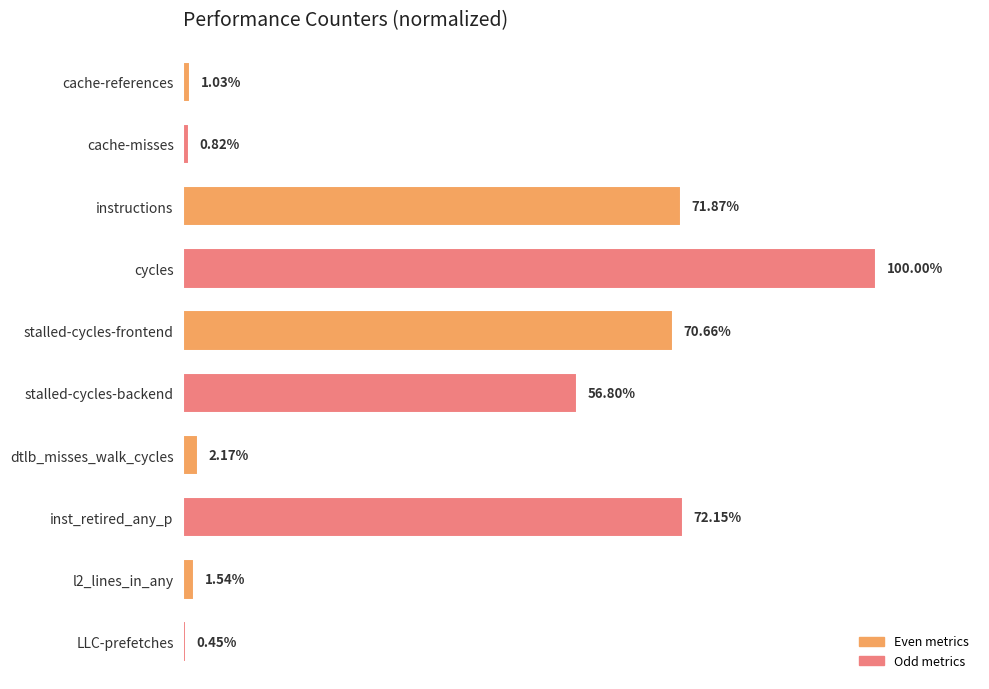

Between cache-references and l2_lines_in_any, which is larger?

l2_lines_in_any